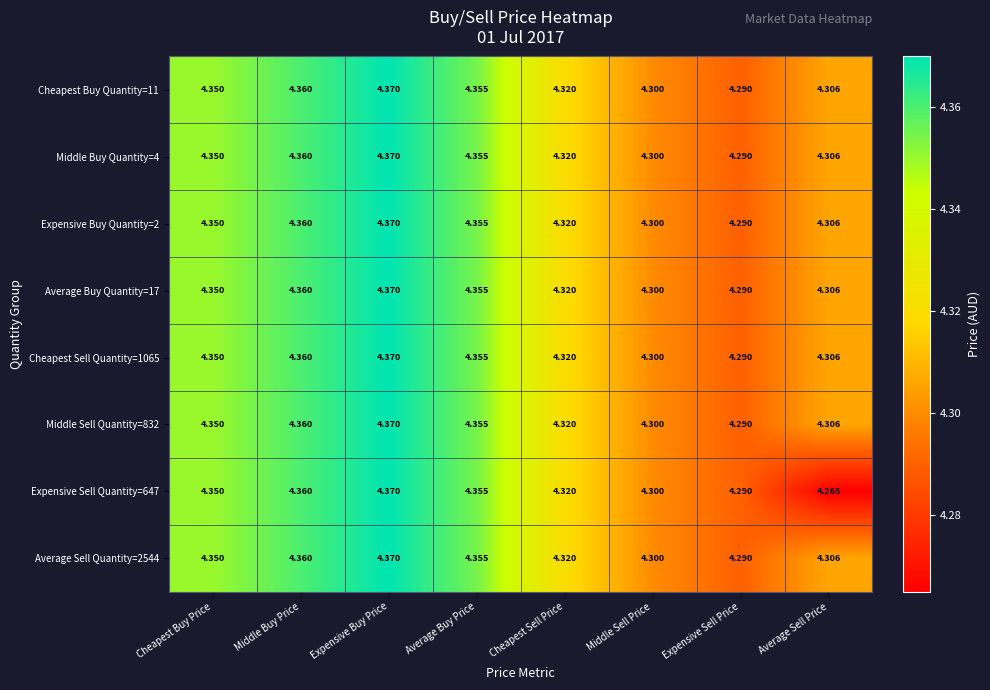

List the labels in order of Cheapest Sell Quantity=1065 value, smallest first.

Expensive Sell Price, Middle Sell Price, Average Sell Price, Cheapest Sell Price, Cheapest Buy Price, Average Buy Price, Middle Buy Price, Expensive Buy Price